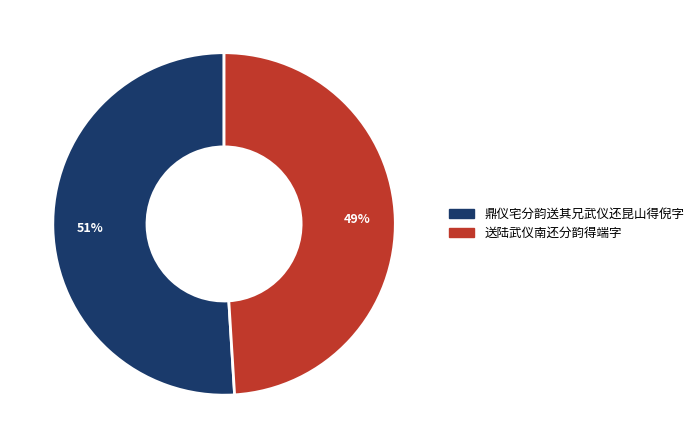

To the nearest percent, what is the combined percentage of 鼎仪宅分韵送其兄武仪还昆山得倪字 and 送陆武仪南还分韵得端字?

100%